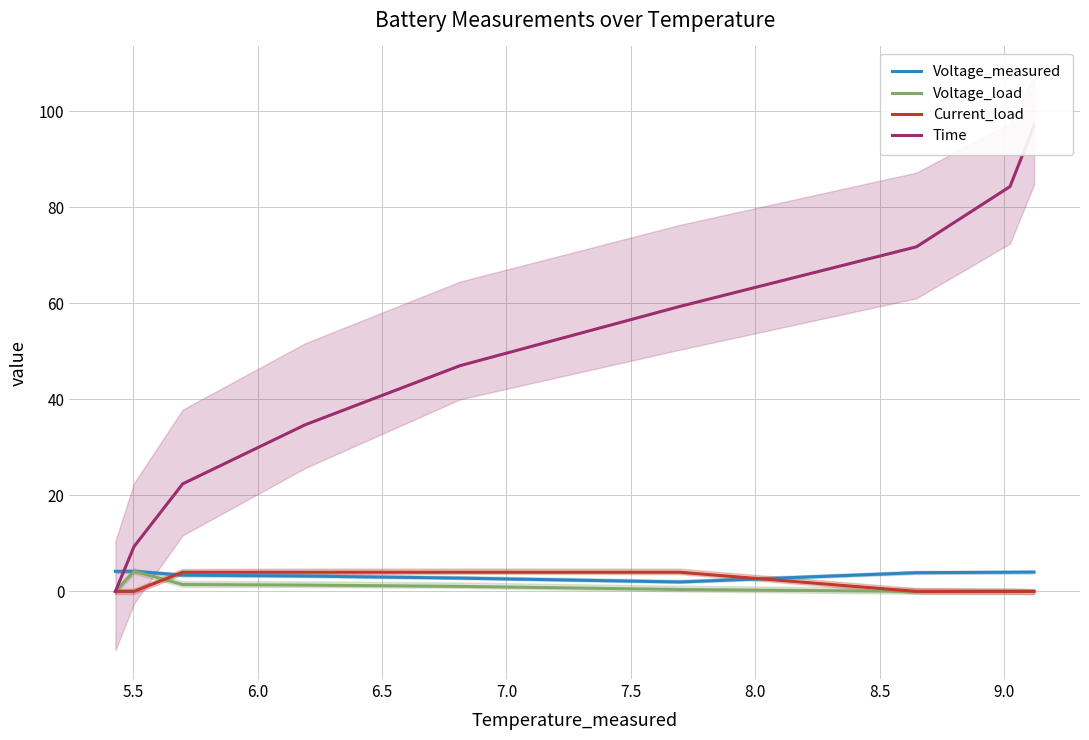

The value of Voltage_measured at 7.0 is 2.8. True or false?

True